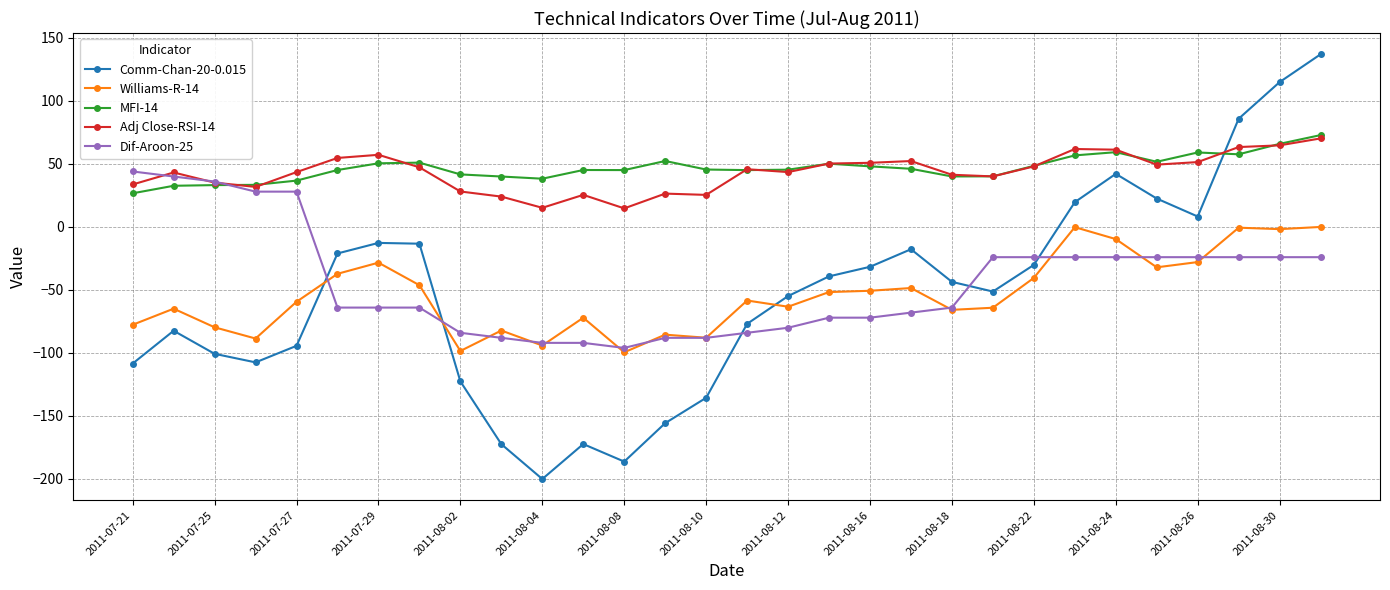

What is the smallest value displayed?

-200.0